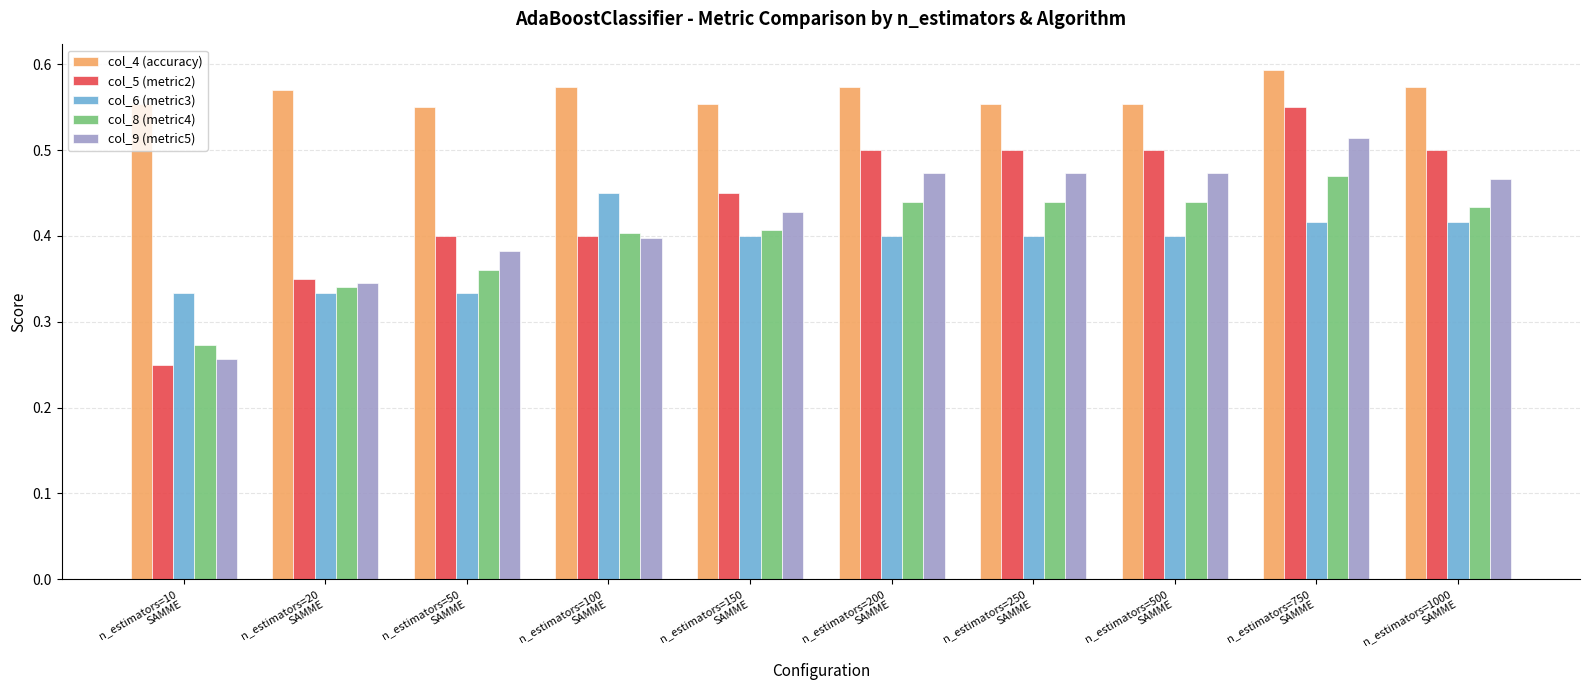

At which category does the chart reach its minimum across all series?

n_estimators=10
SAMME